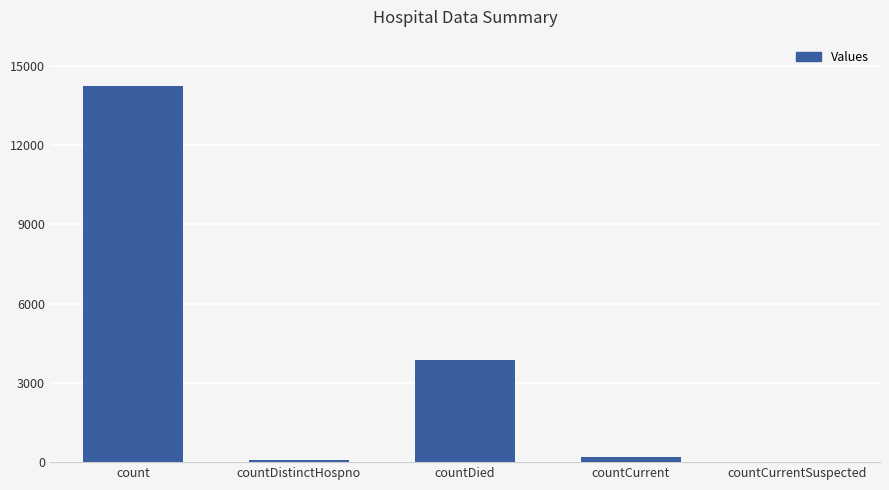

What is the average value?

3682